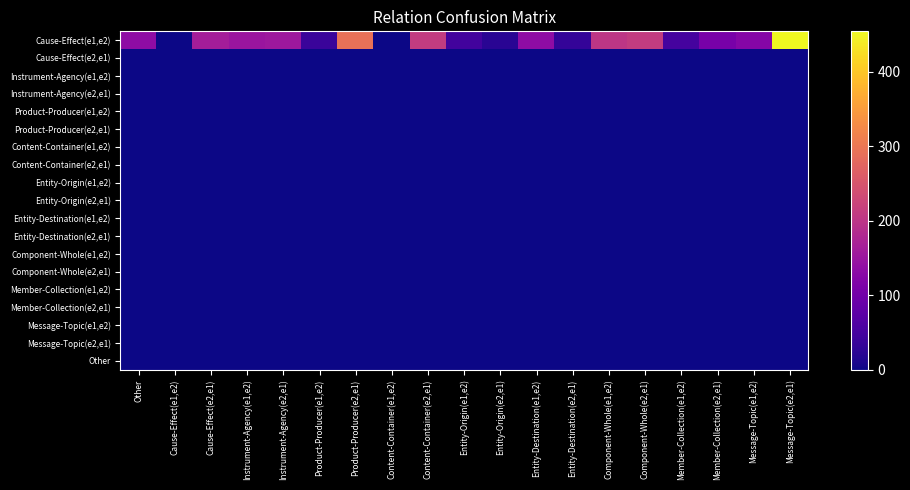

What is the spread (max minus min) of values at Content-Container(e2,e1)?

211